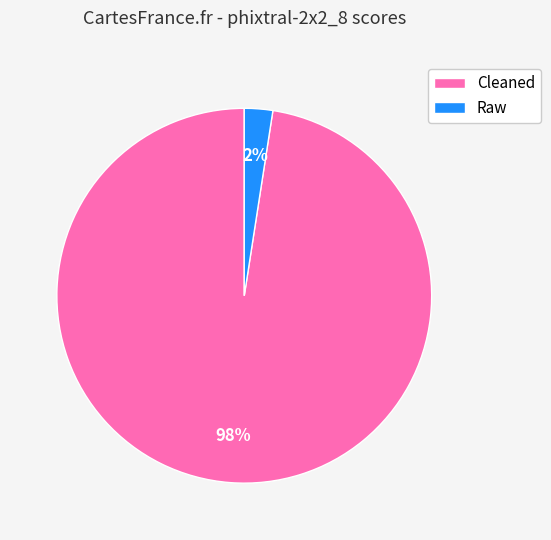

To the nearest percent, what is the average slice percentage?

50%